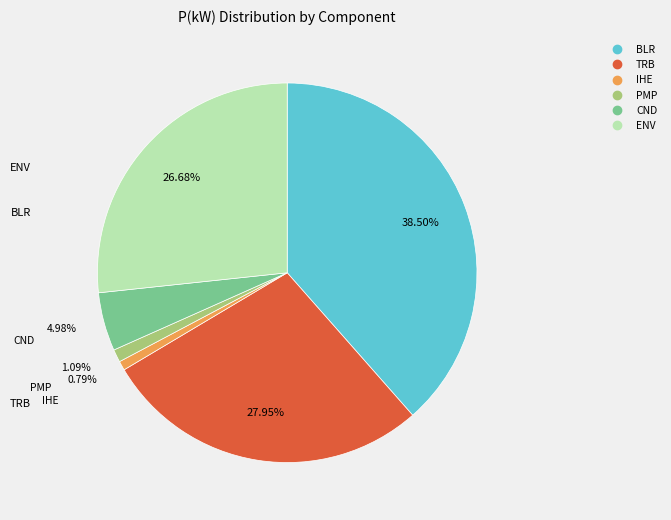

Between ENV and TRB, which is larger?

TRB